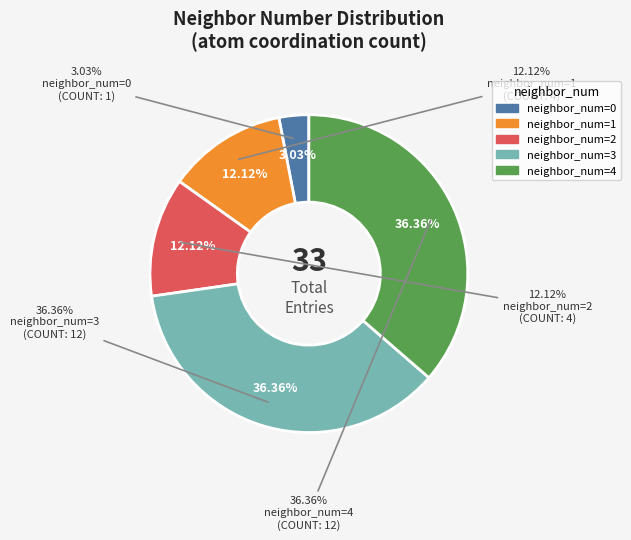

The 0 slice represents 12% of the pie. True or false?

False